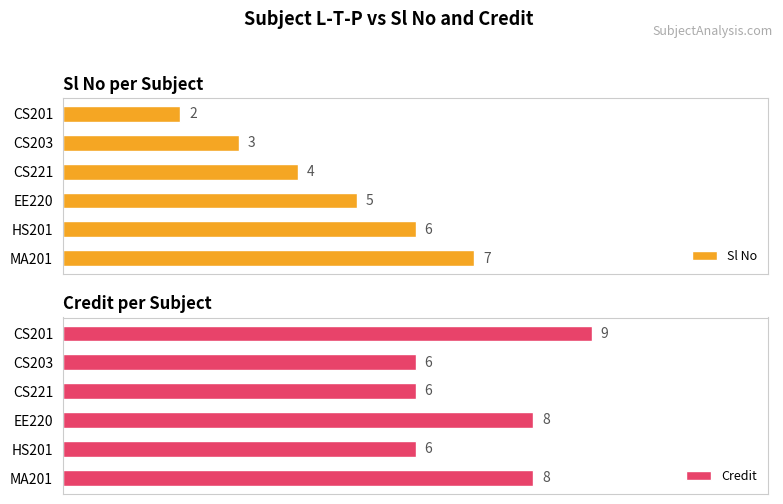

What is the value of the Sl No bar at the 5th from the left?

6